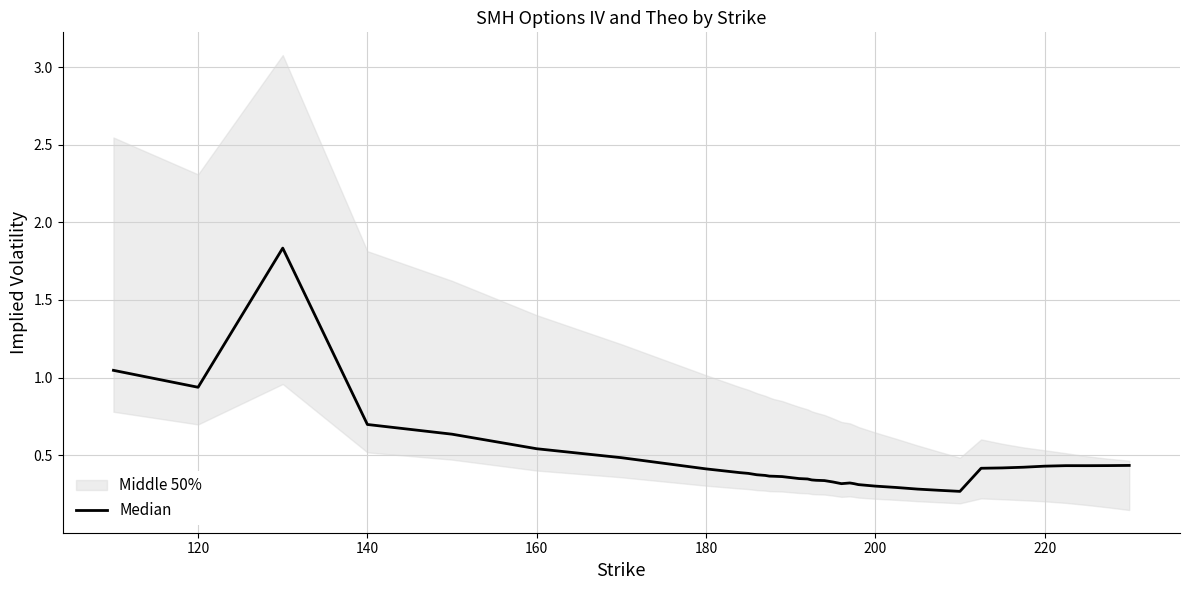

What is the maximum value shown in the chart?

1.8